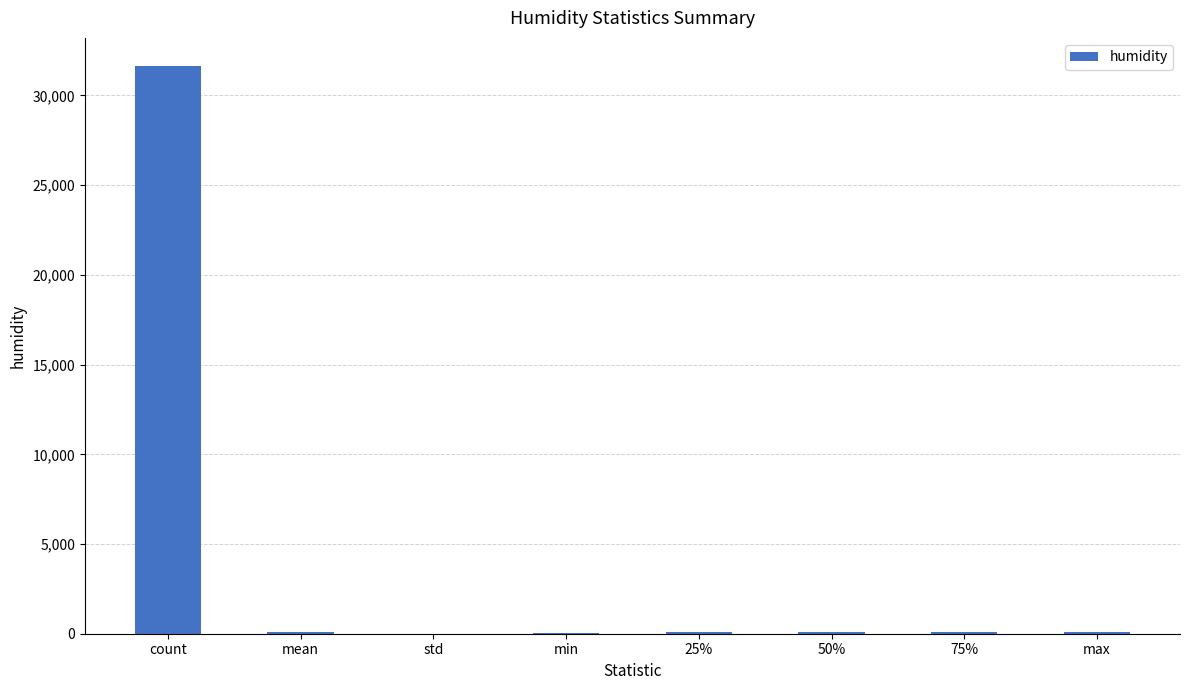

True or false: the data shows 47.4 at min.

True